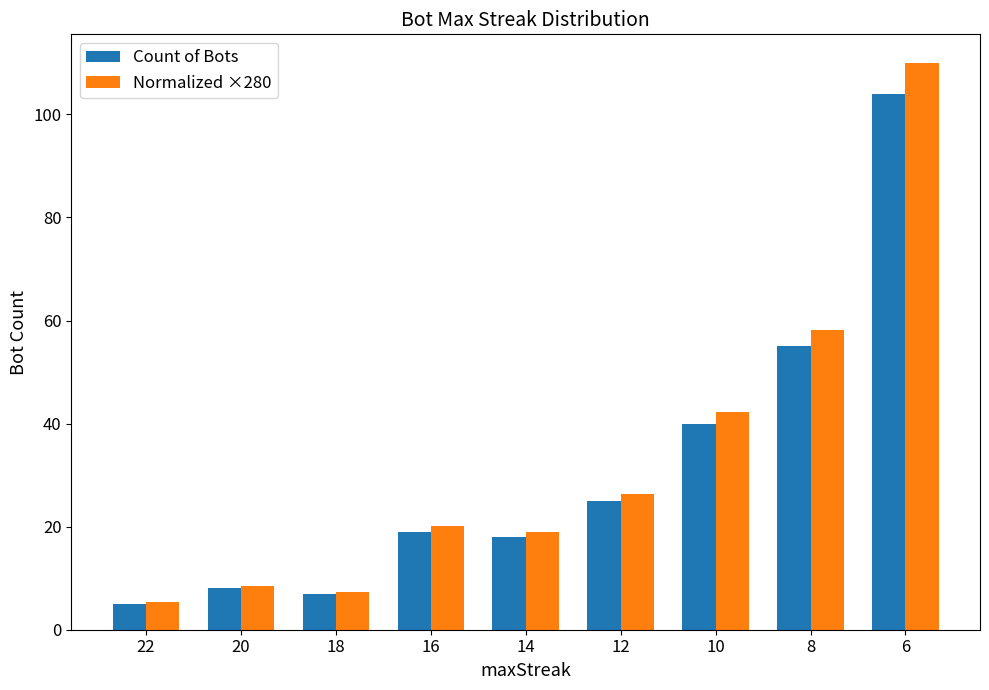

Which series has the largest range (max minus min)?

Normalized ×280